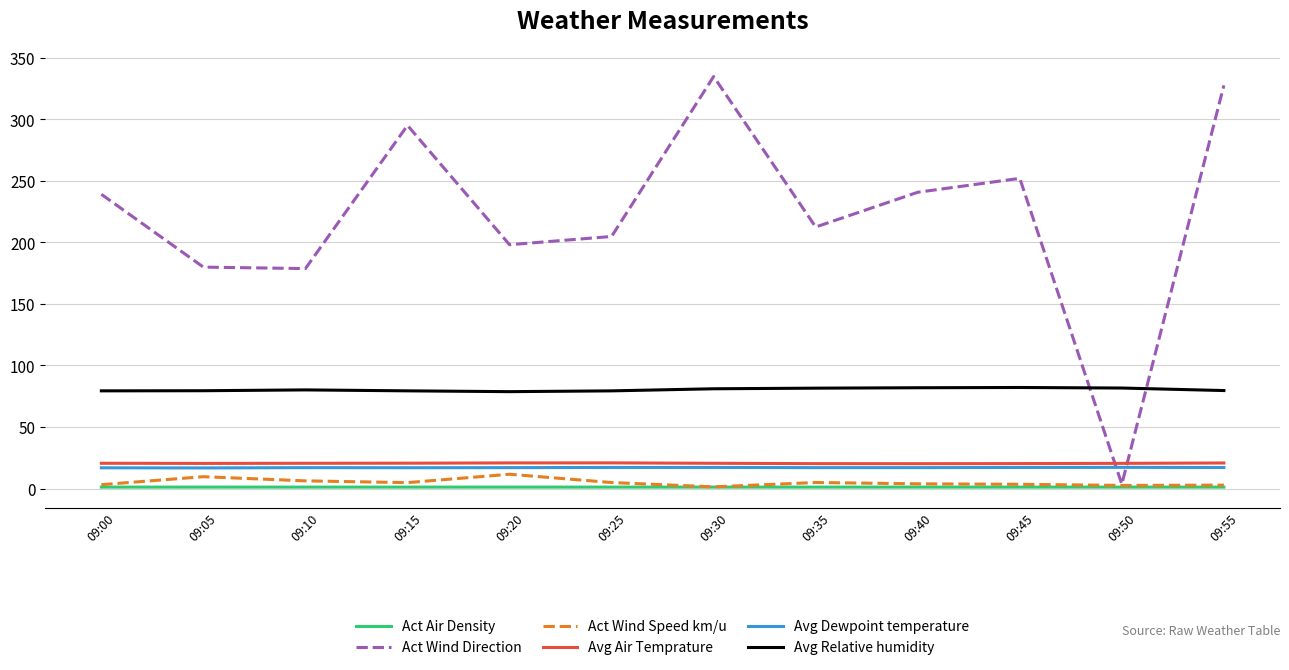

Which series has the largest total across all categories?

Act Wind Direction